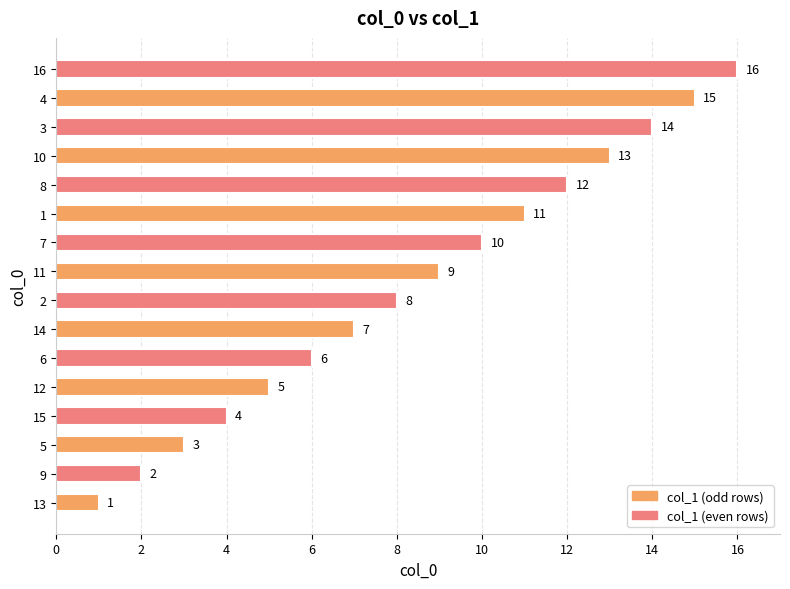

At which label is the value closest to 8?

2